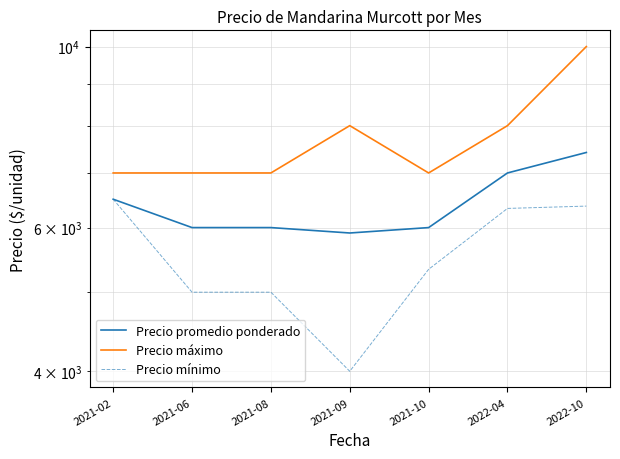

Does the chart have visible grid lines?

Yes